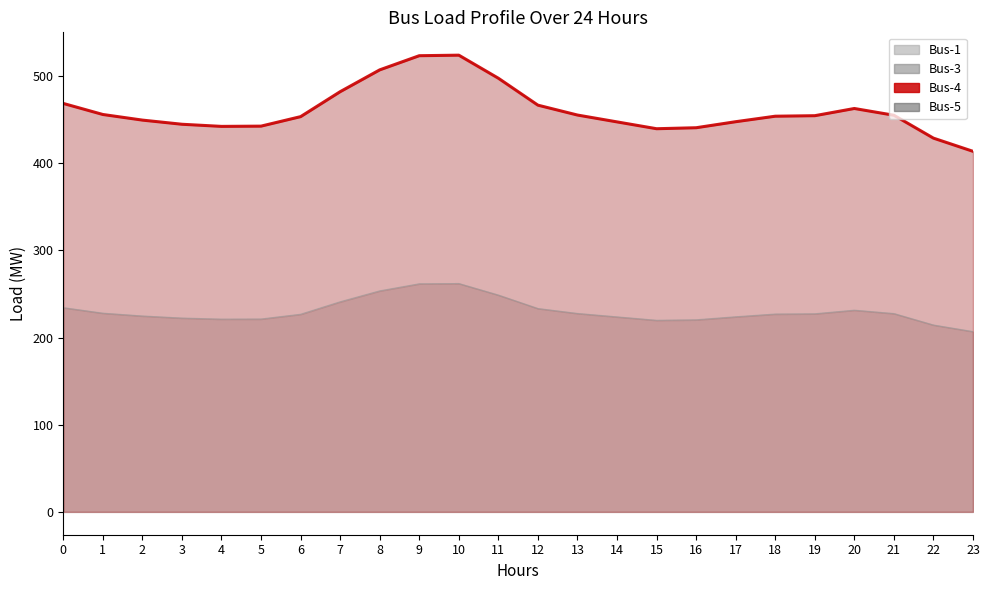

Rank the categories by value from lowest to highest.

23, 22, 15, 16, 4, 5, 3, 14, 17, 2, 6, 18, 19, 21, 13, 1, 20, 12, 0, 7, 11, 8, 9, 10